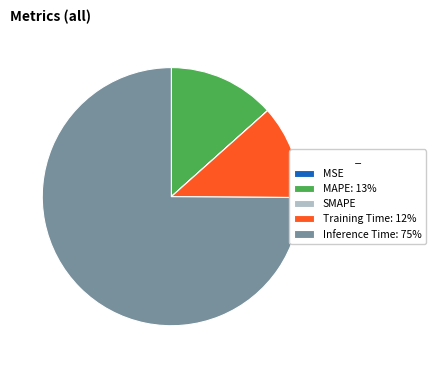

Does any single category account for the majority?

Yes